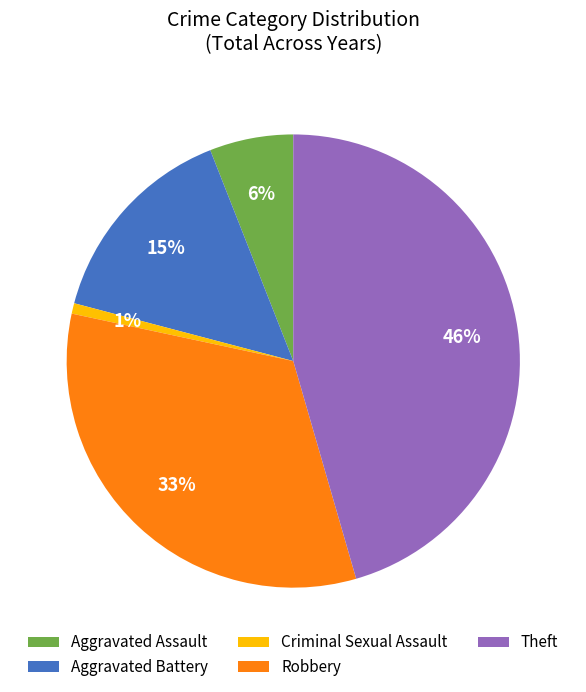

How many segments does this pie chart have?

5